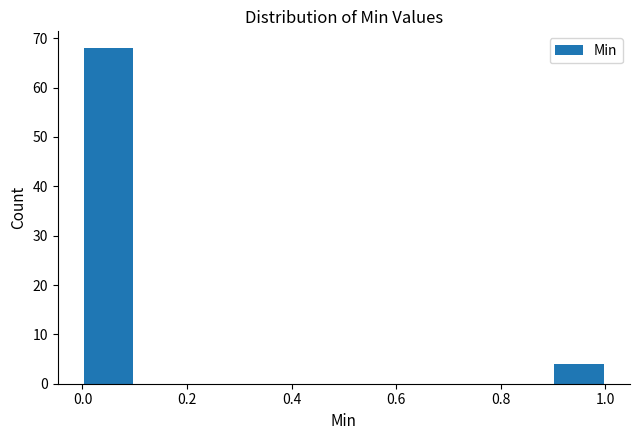

How tall is the bar that spans 0.9 to 1.0 on the x-axis? The values are not printed on the chart, so give them approximately, as read against the axis.

4